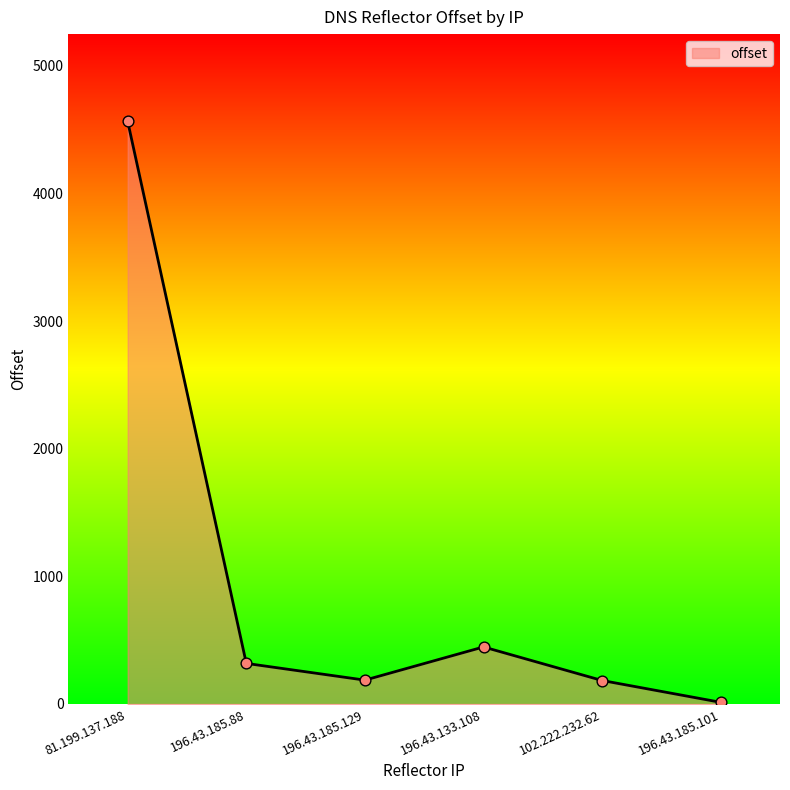

What is the ratio of the value at 196.43.185.101 to the value at 196.43.185.129?

0.1